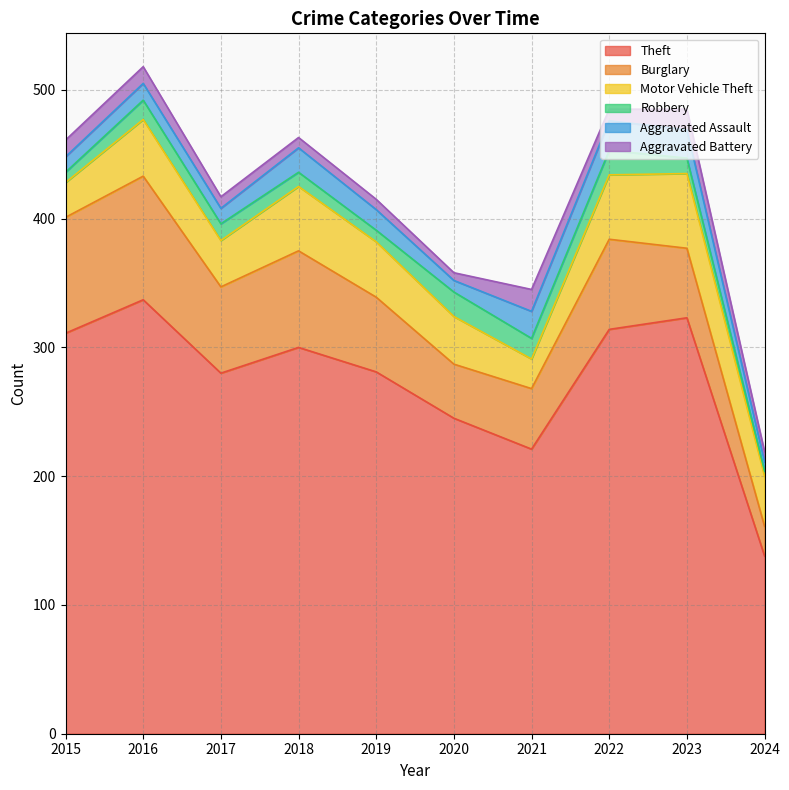

How many values in the Burglary series exceed 67?

4